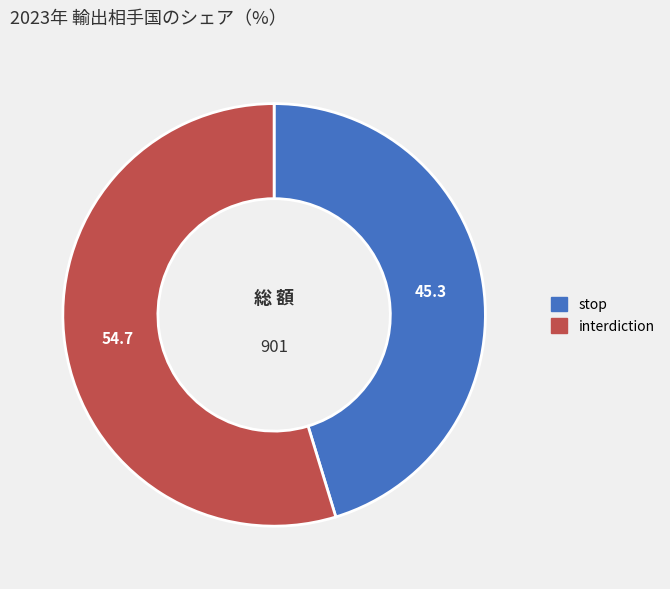

Rank the categories by value from highest to lowest.

interdiction, stop